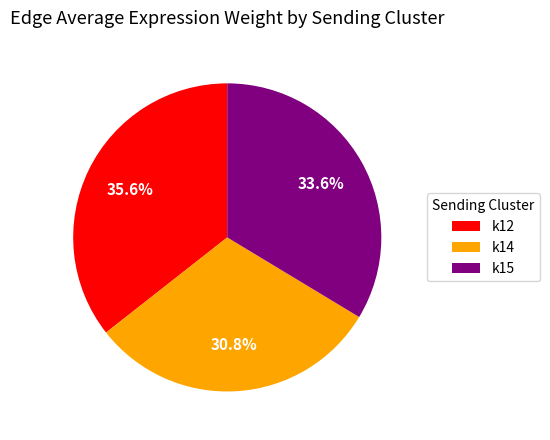

What is the smallest slice in the pie chart?

k14